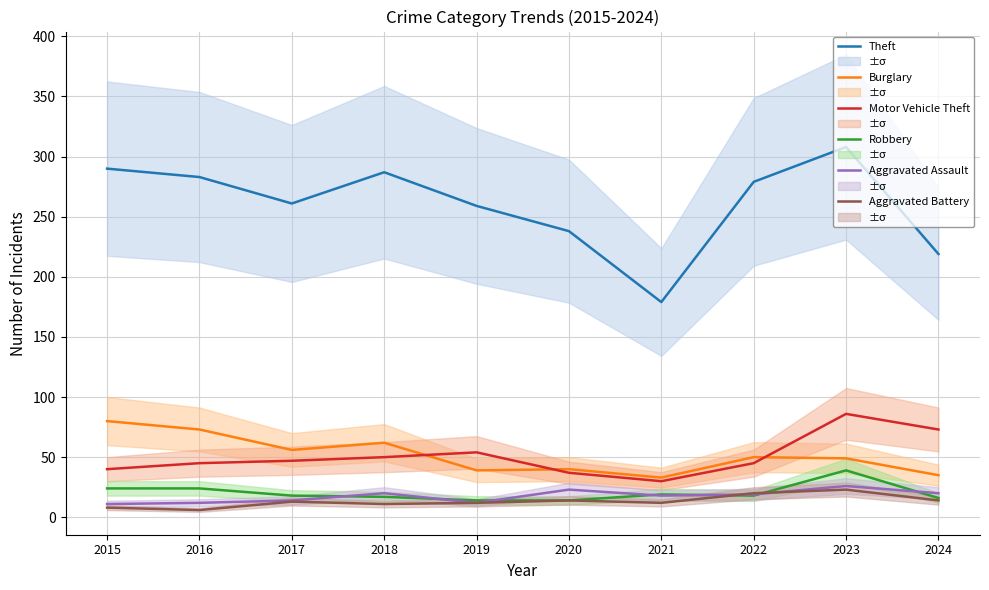

What is the minimum value for Robbery?

14